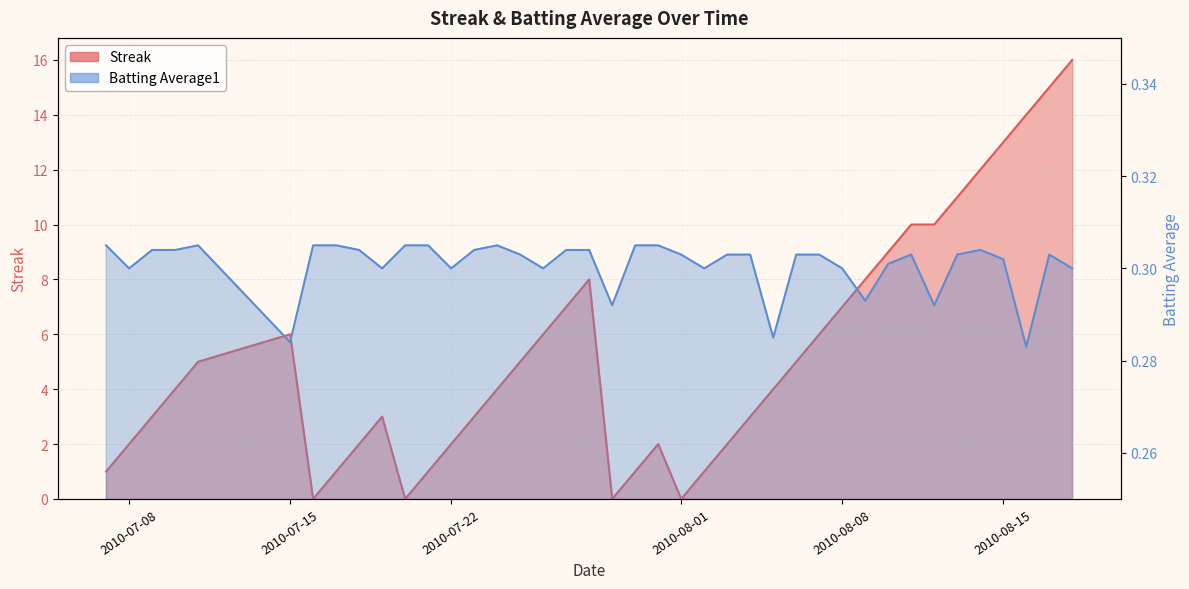

True or false: Batting Average1 has more than 1 interior local peaks.

True